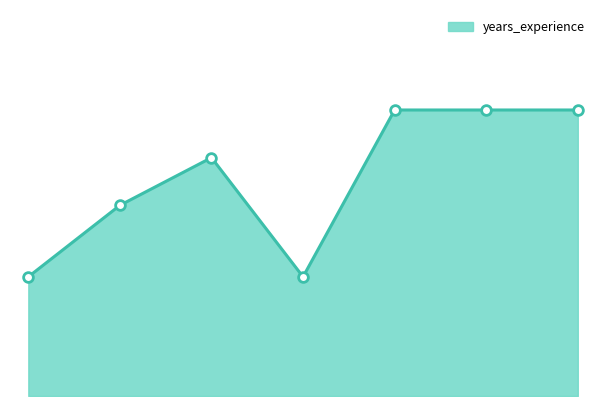

What value does the data have at 2?

10